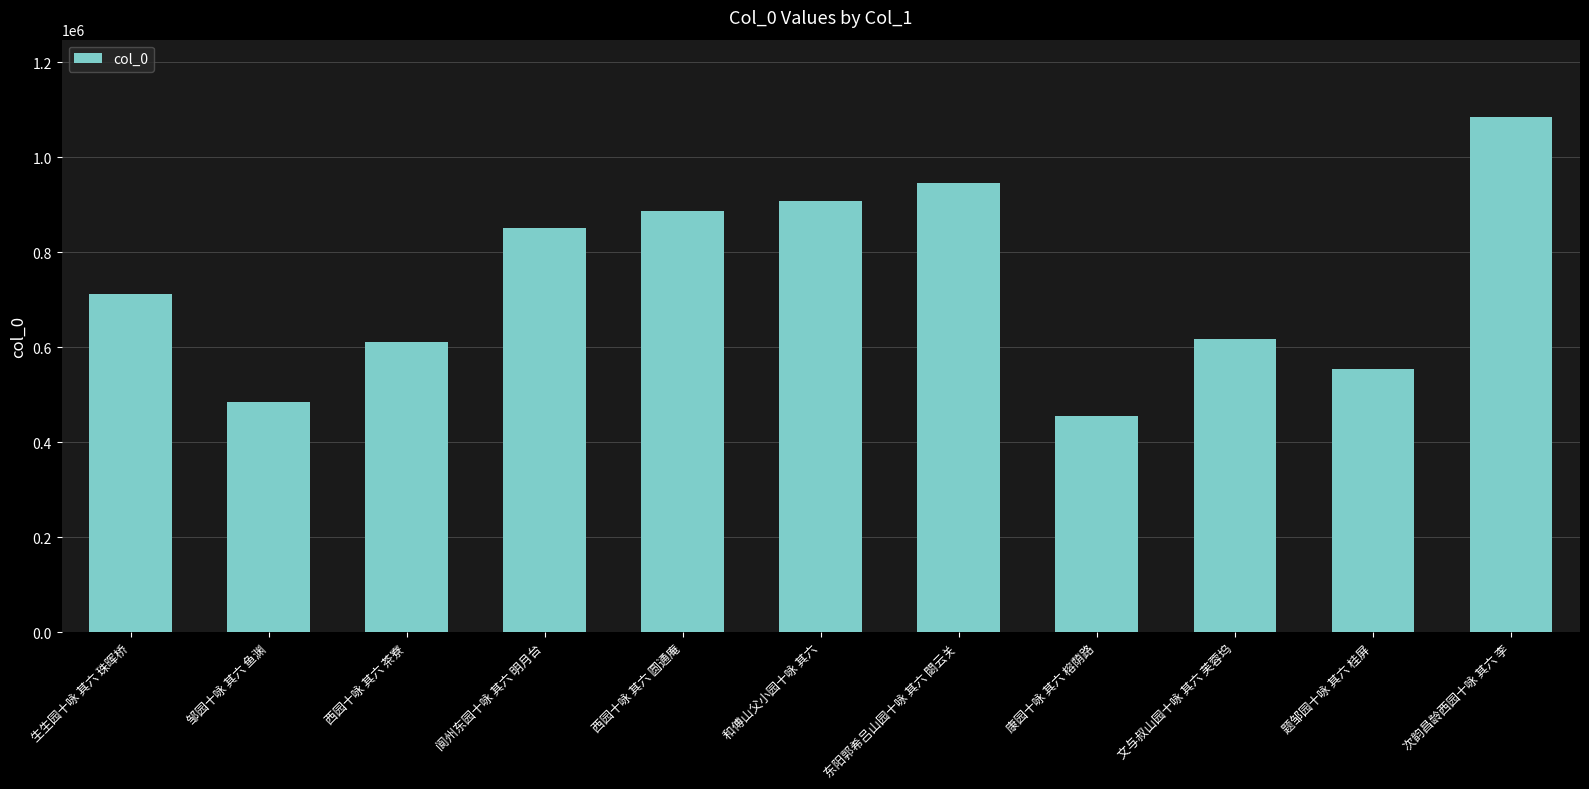

How many distinct data groups are displayed?

1